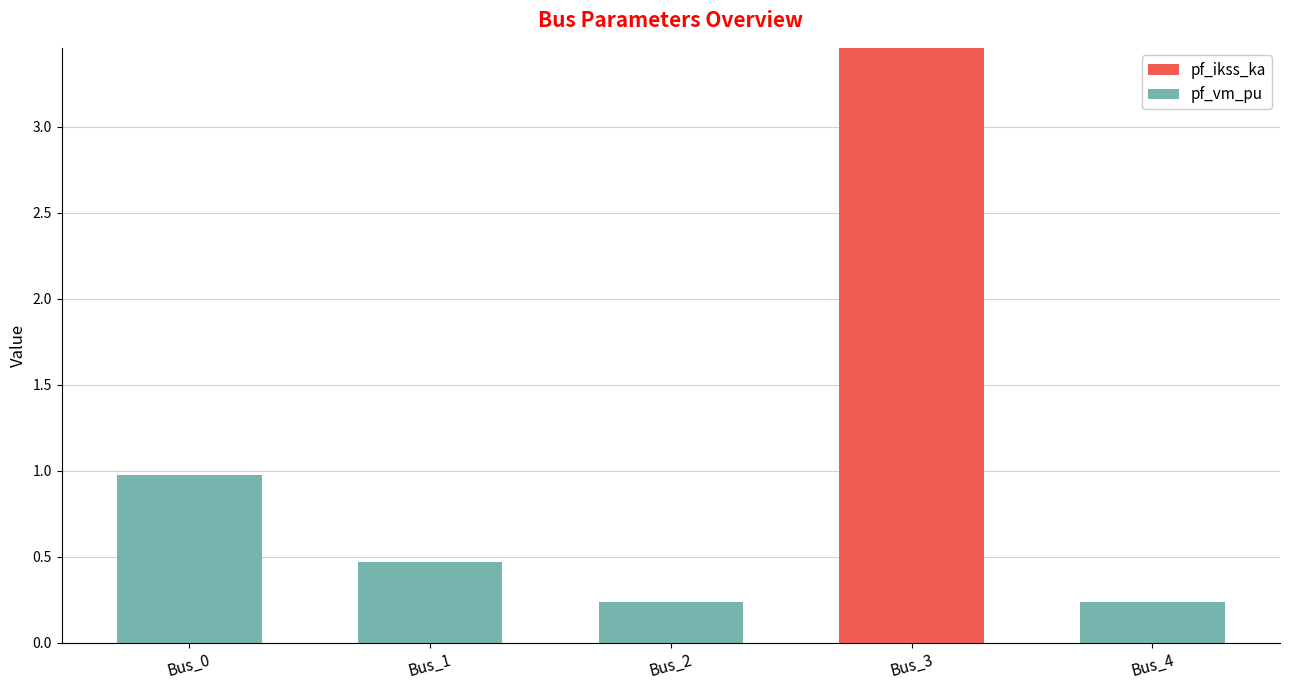

At which label does pf_ikss_ka reach its peak?

Bus_3